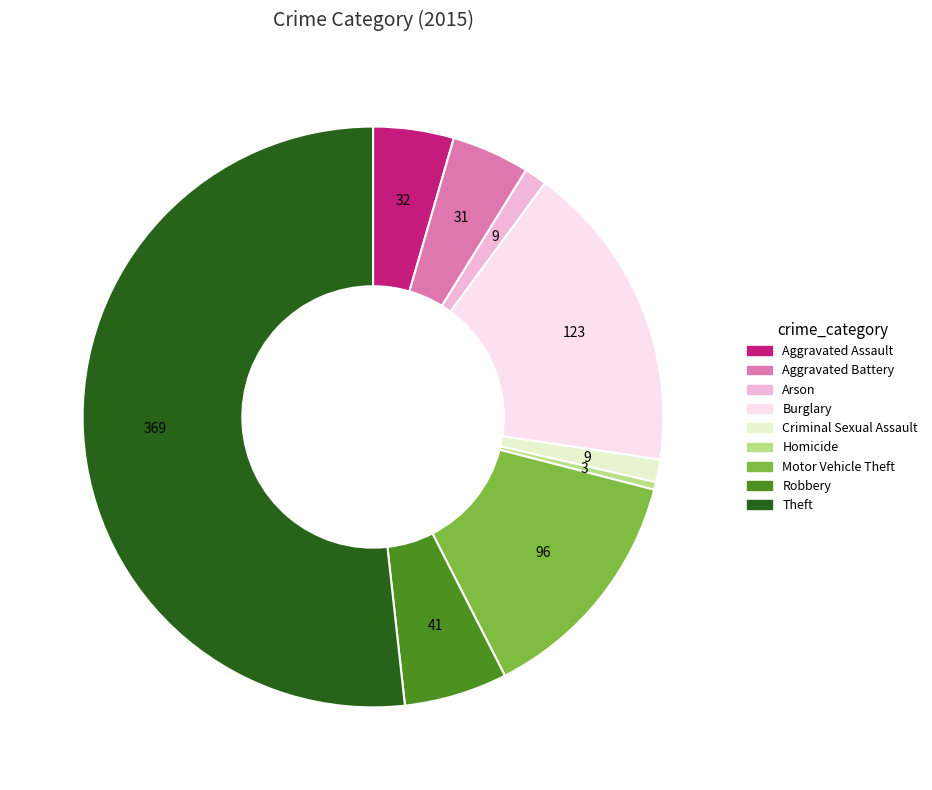

Do Homicide and Theft together represent more than half of the pie?

Yes